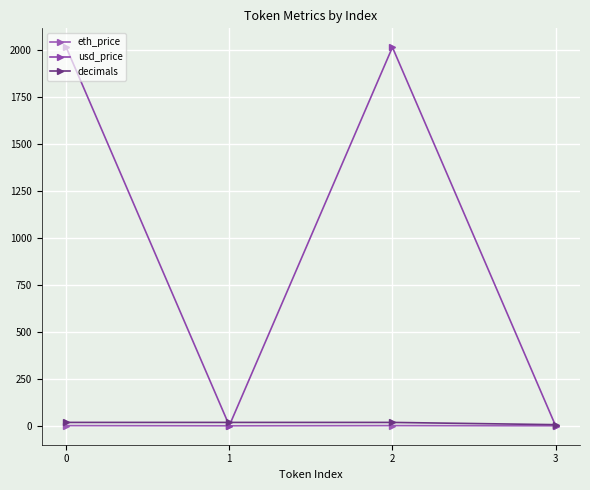

True or false: decimals has more than 2 interior local peaks.

False